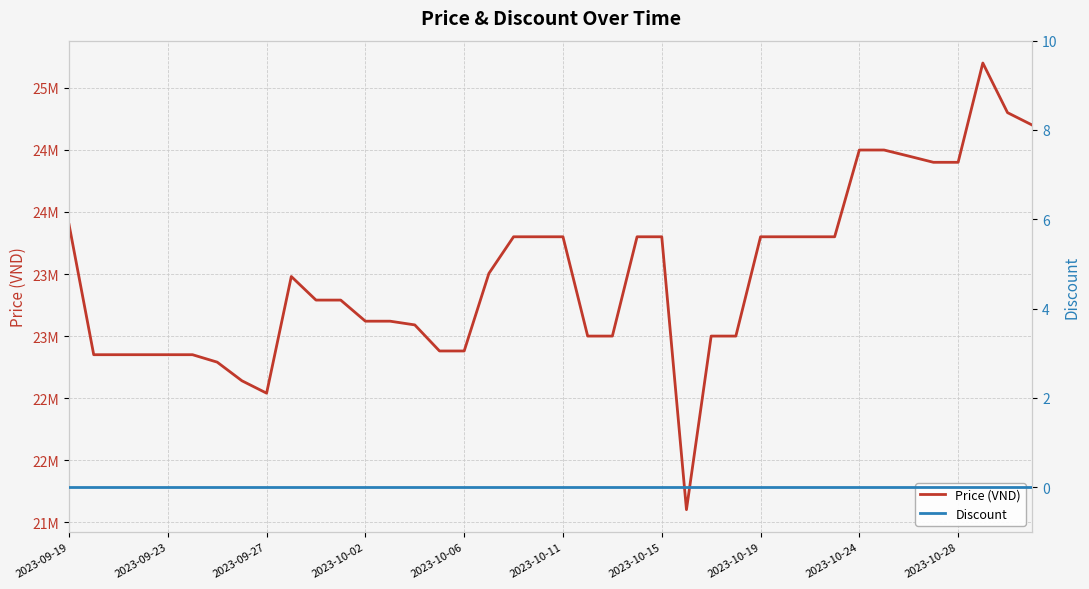

Is this an area chart (filled region under the line)?

No